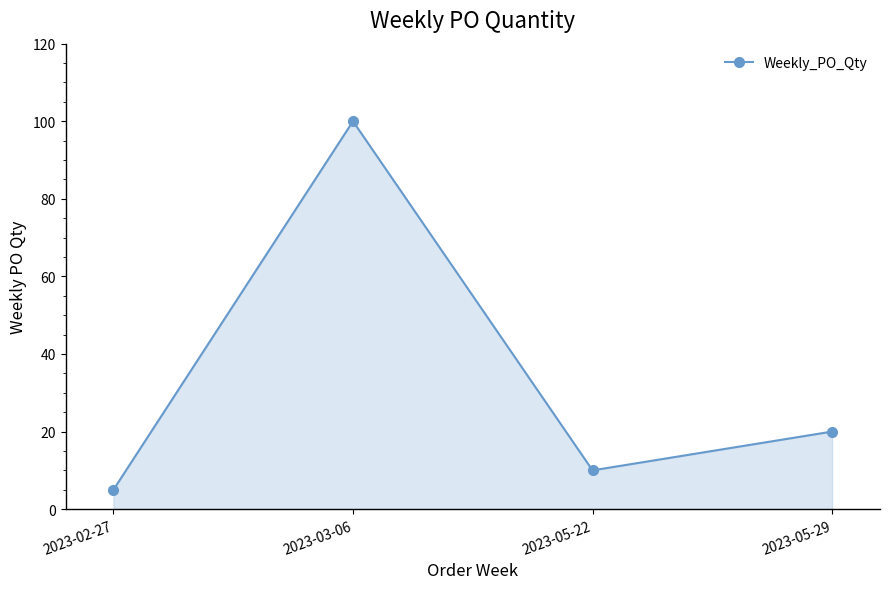

Where does the data first go above 20?

2023-03-06